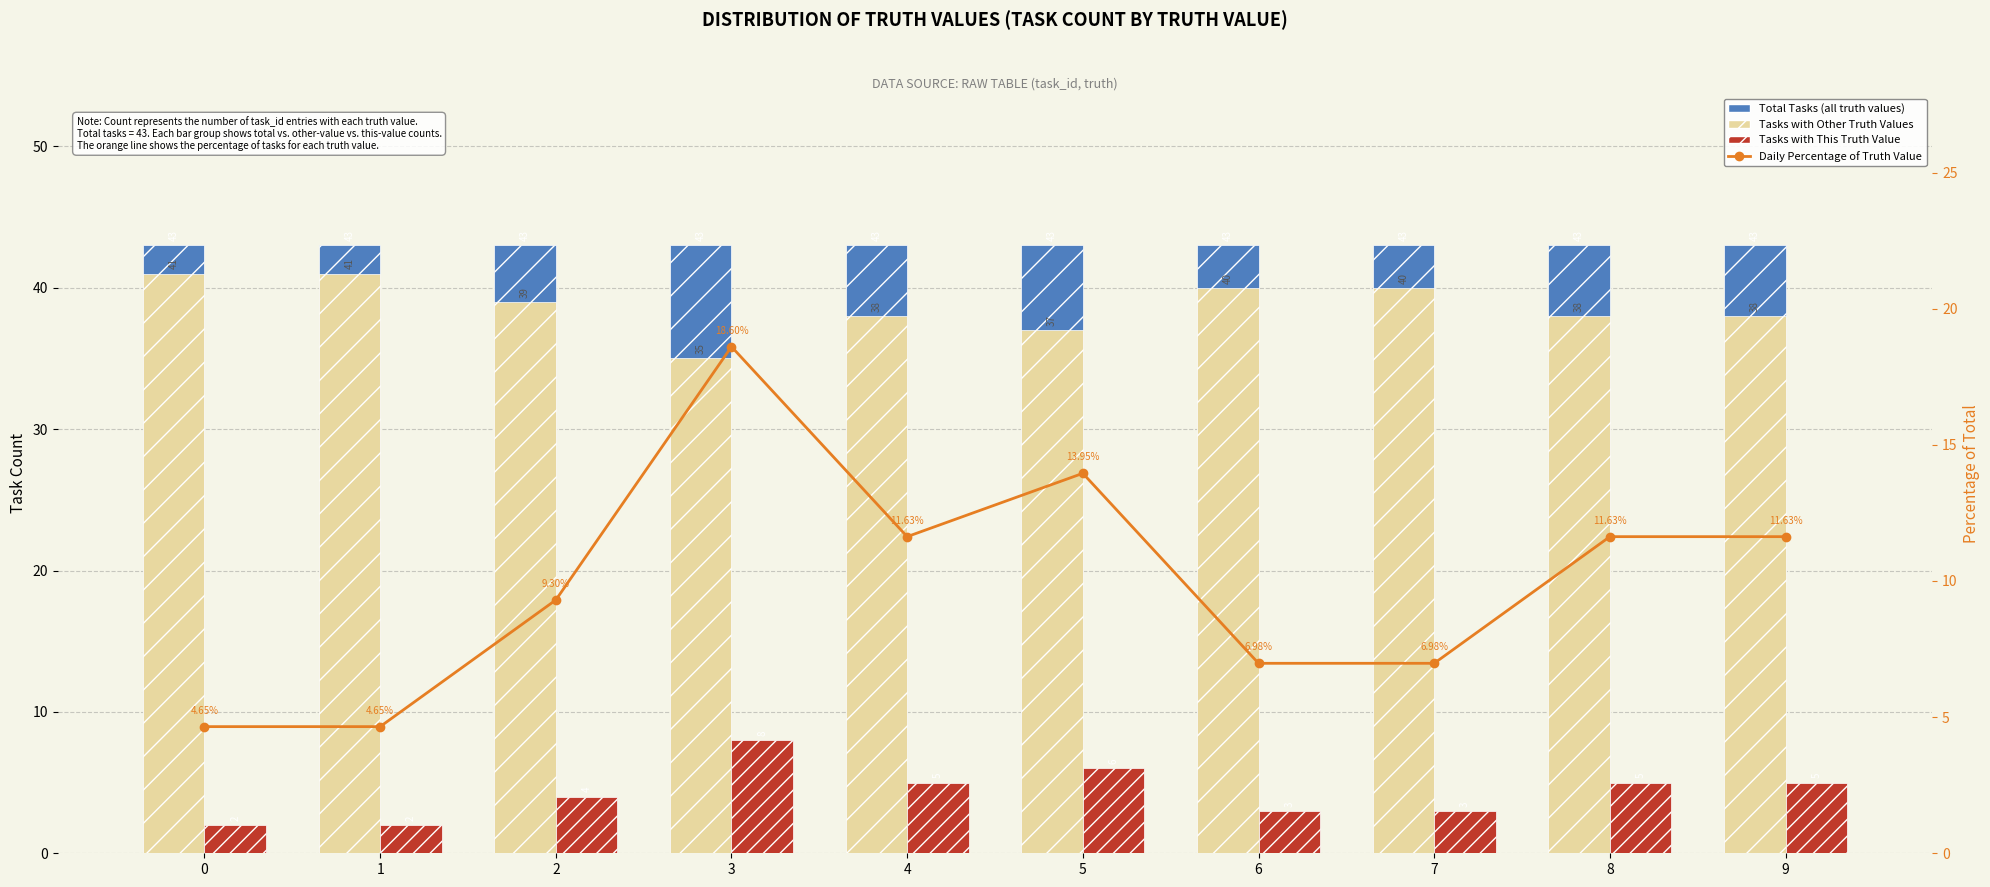

What is the total value across all series at 1?

90.7